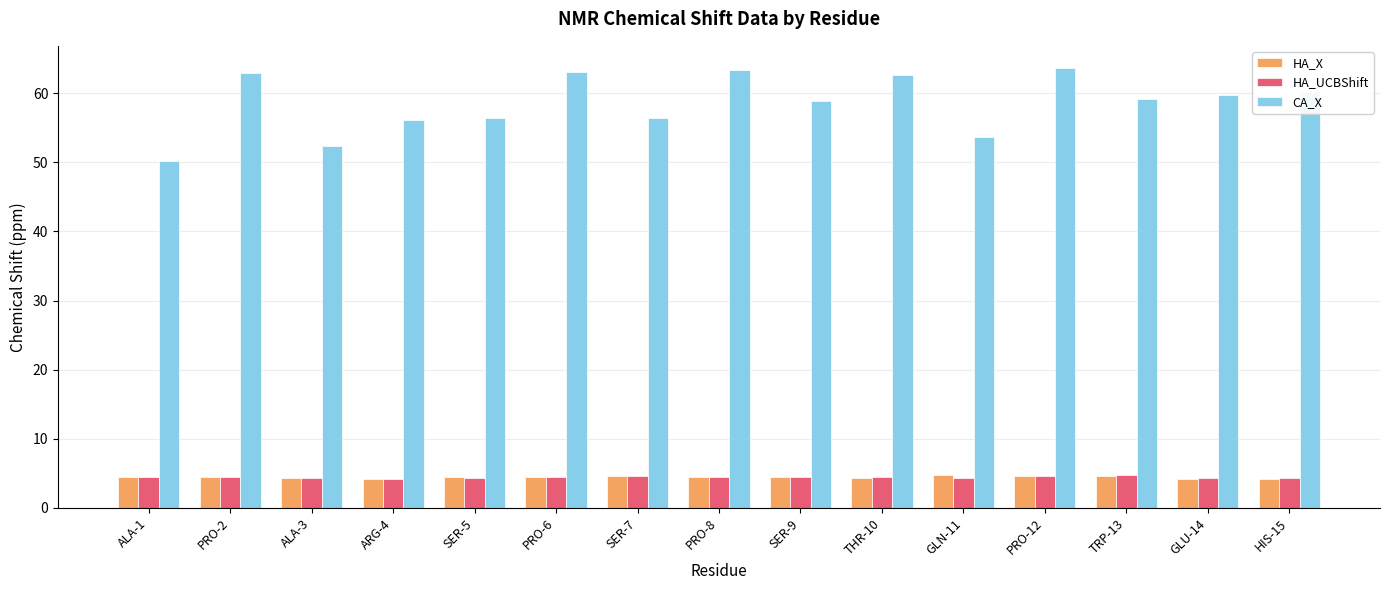

What is the total value across all series at ARG-4?

64.6